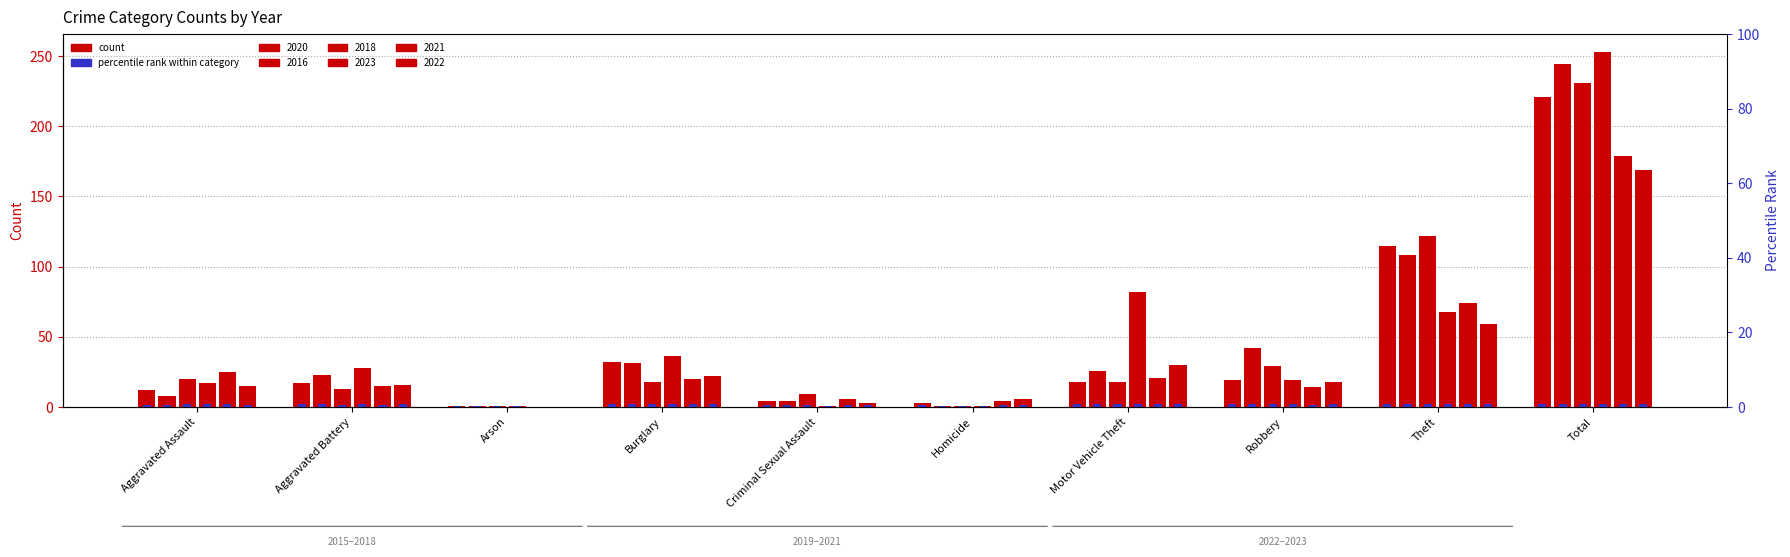

The value of 2016 at Motor Vehicle Theft is 26. True or false?

True